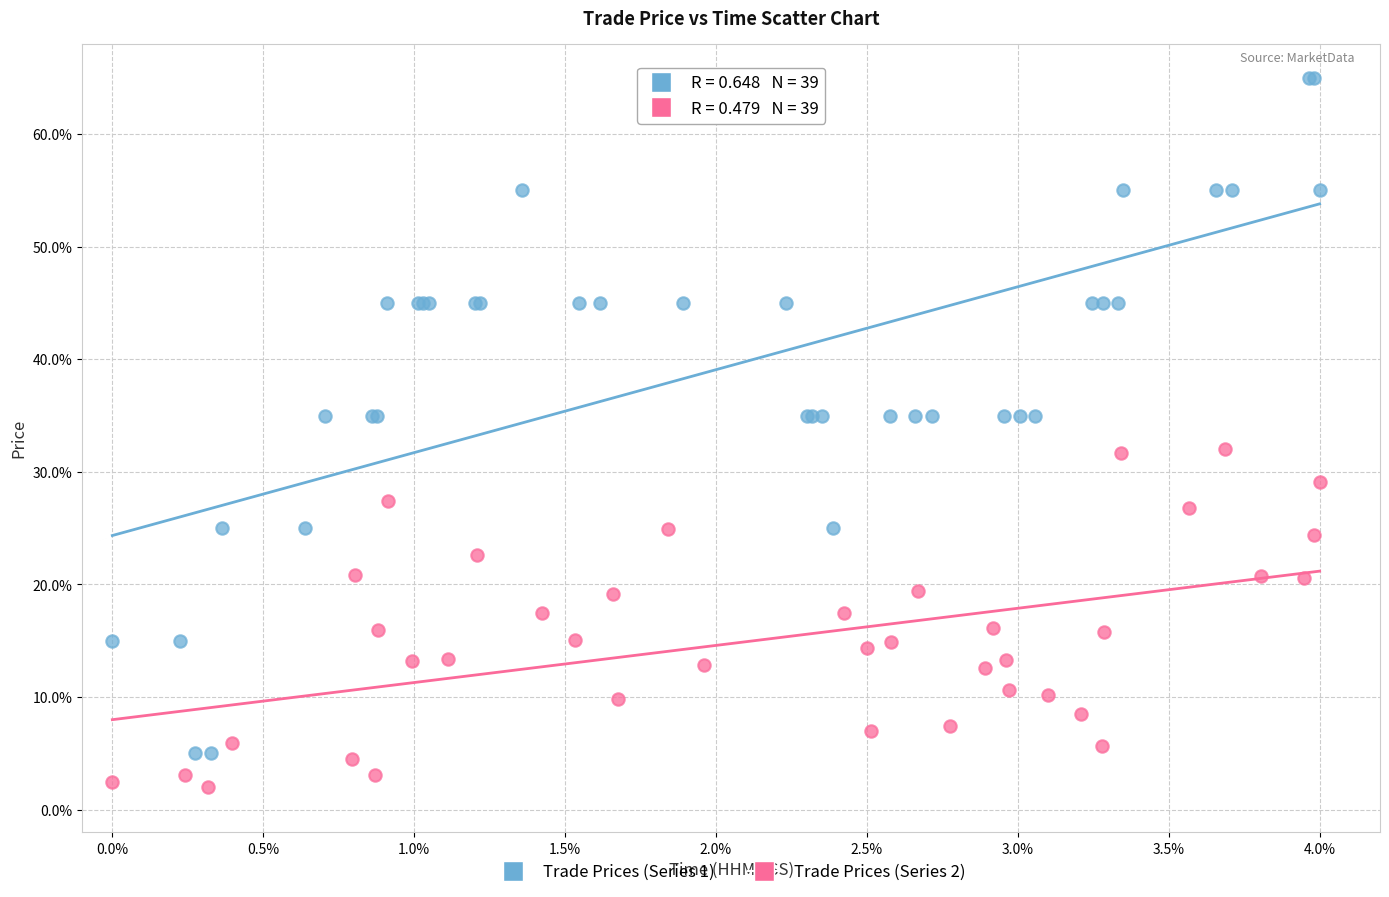

Which series reaches the minimum Y coordinate?

Trade Prices (Series 2)